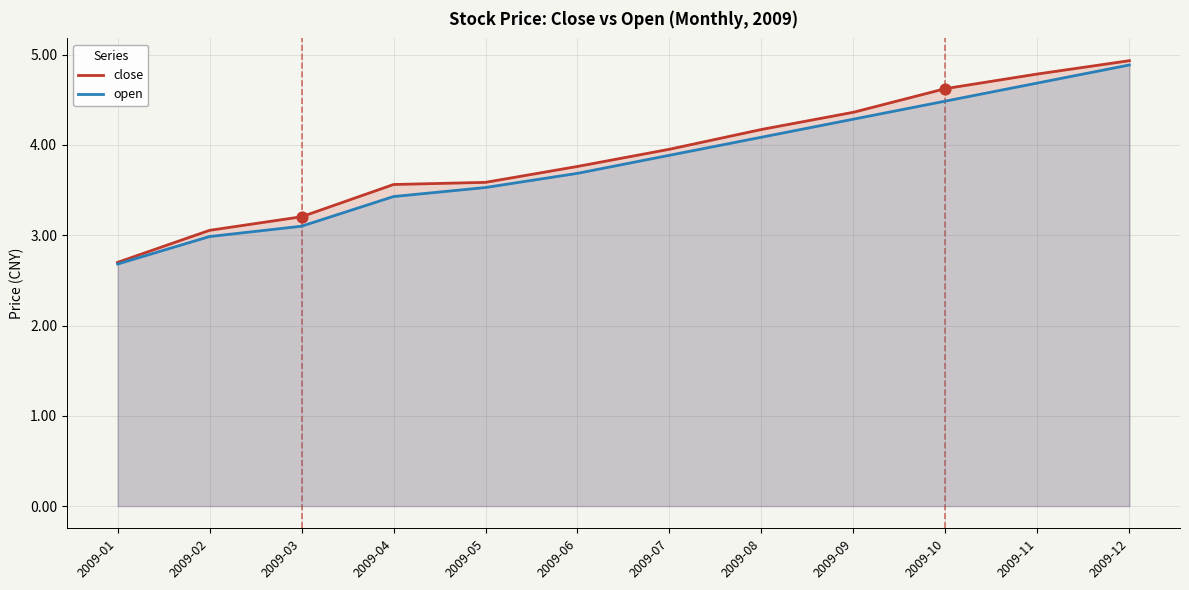

Which series has the largest total across all categories?

close